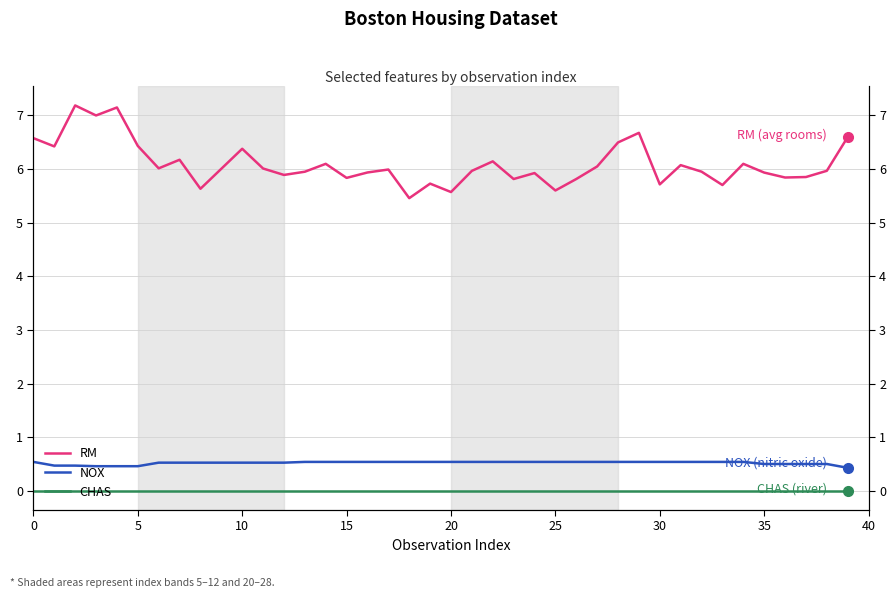

What is the label of the 33rd point from the left?

32